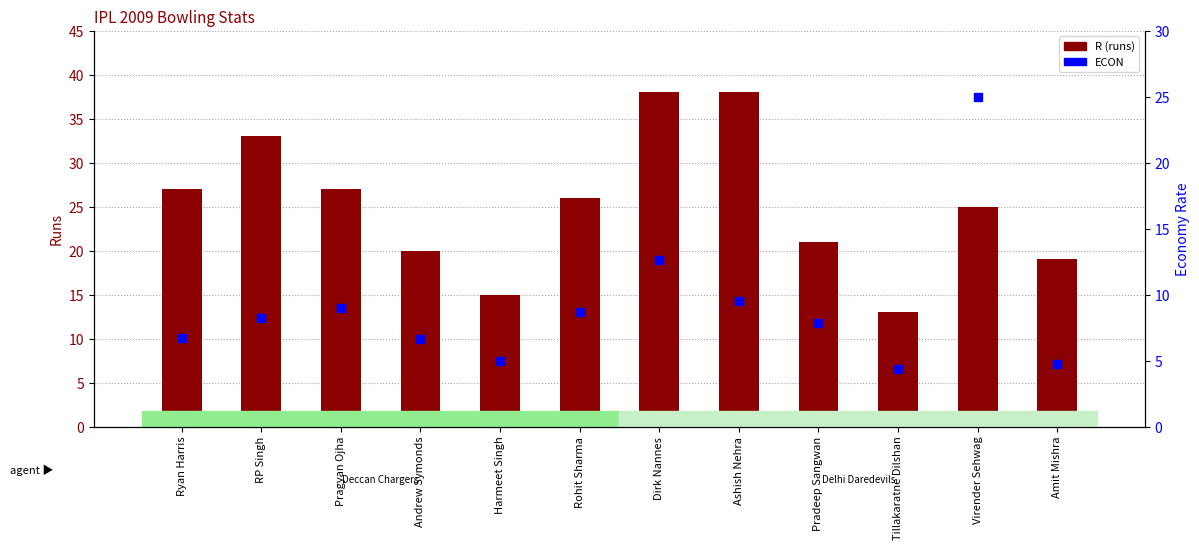

Which series has the widest spread of Y values?

R (runs)